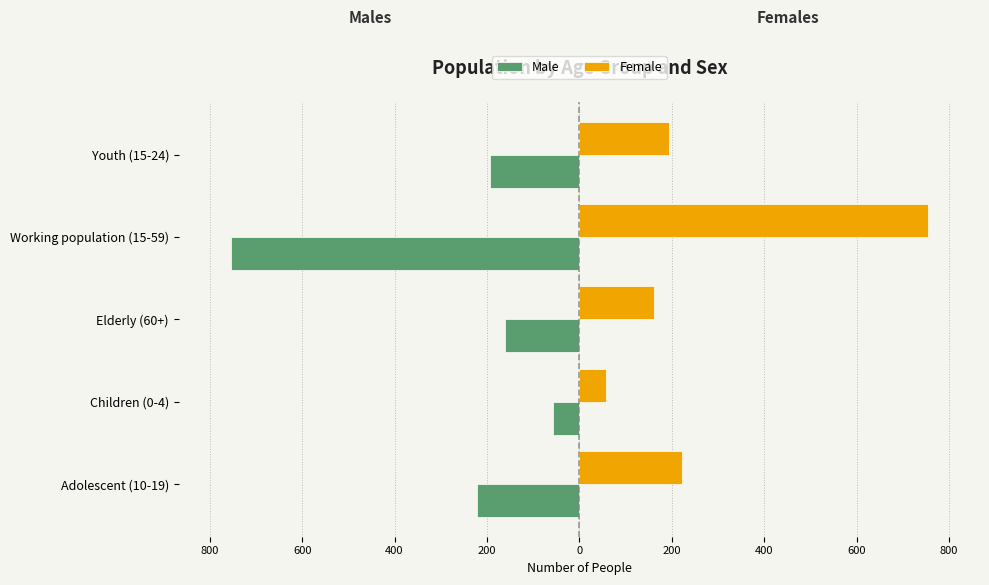

What are all the series names shown in the legend?

Male, Female